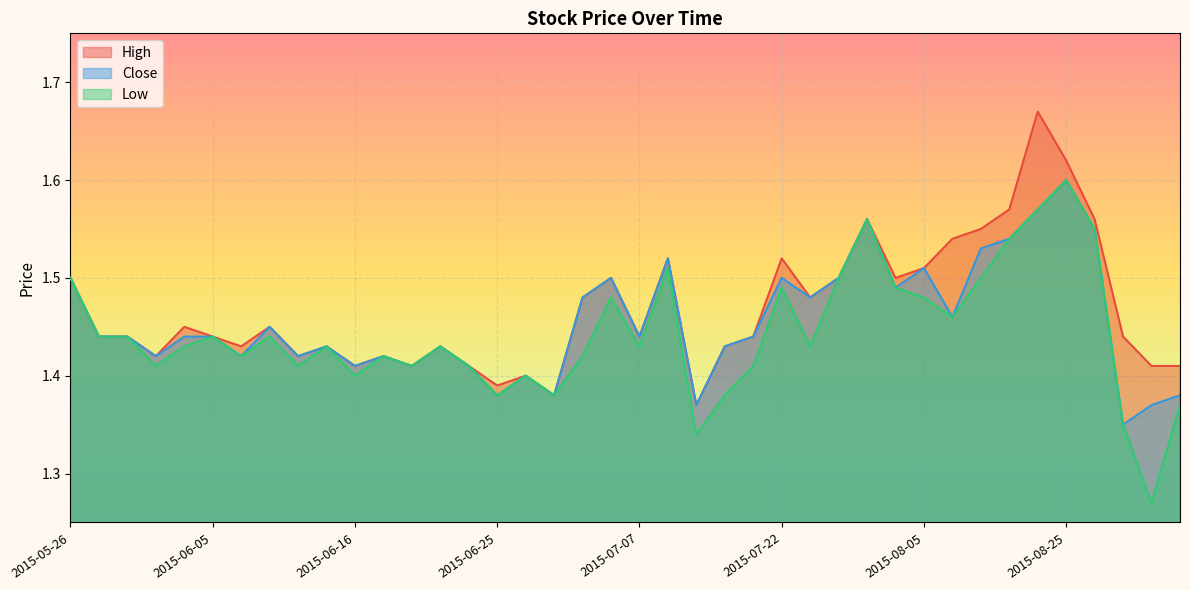

At how many categories does at least one series exceed 1?

40